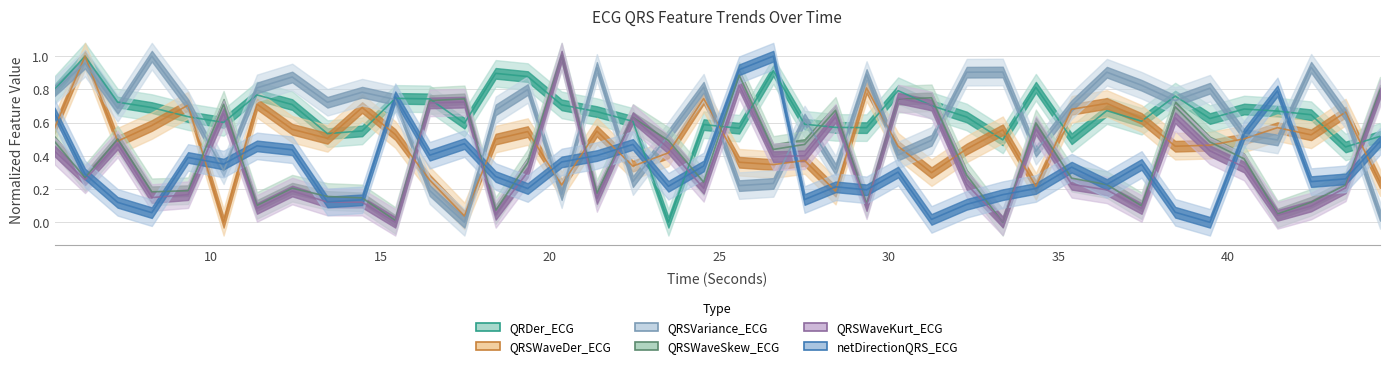

Does the chart have visible grid lines?

Yes